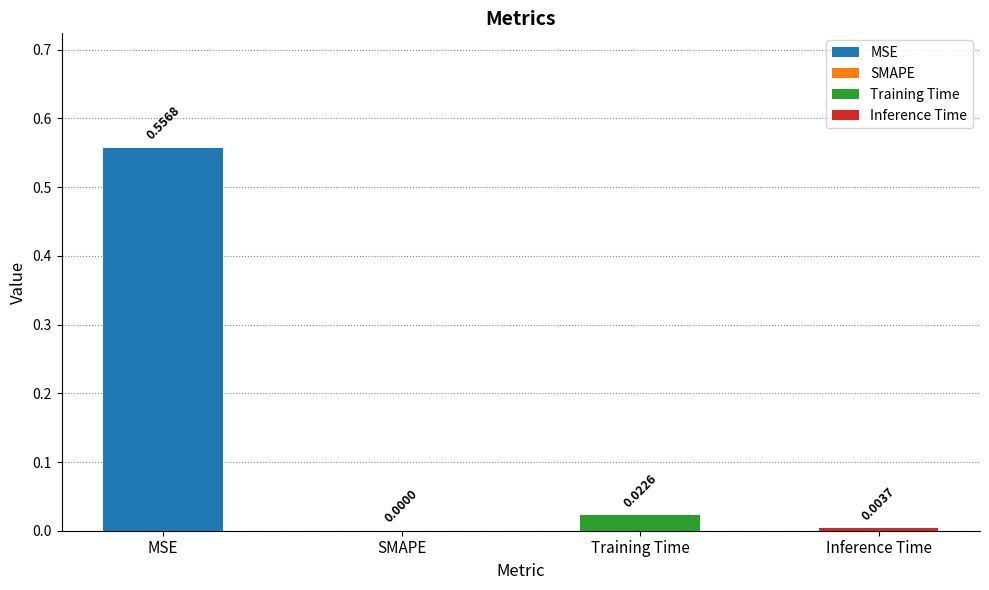

Between Training Time and MSE, which is larger?

MSE